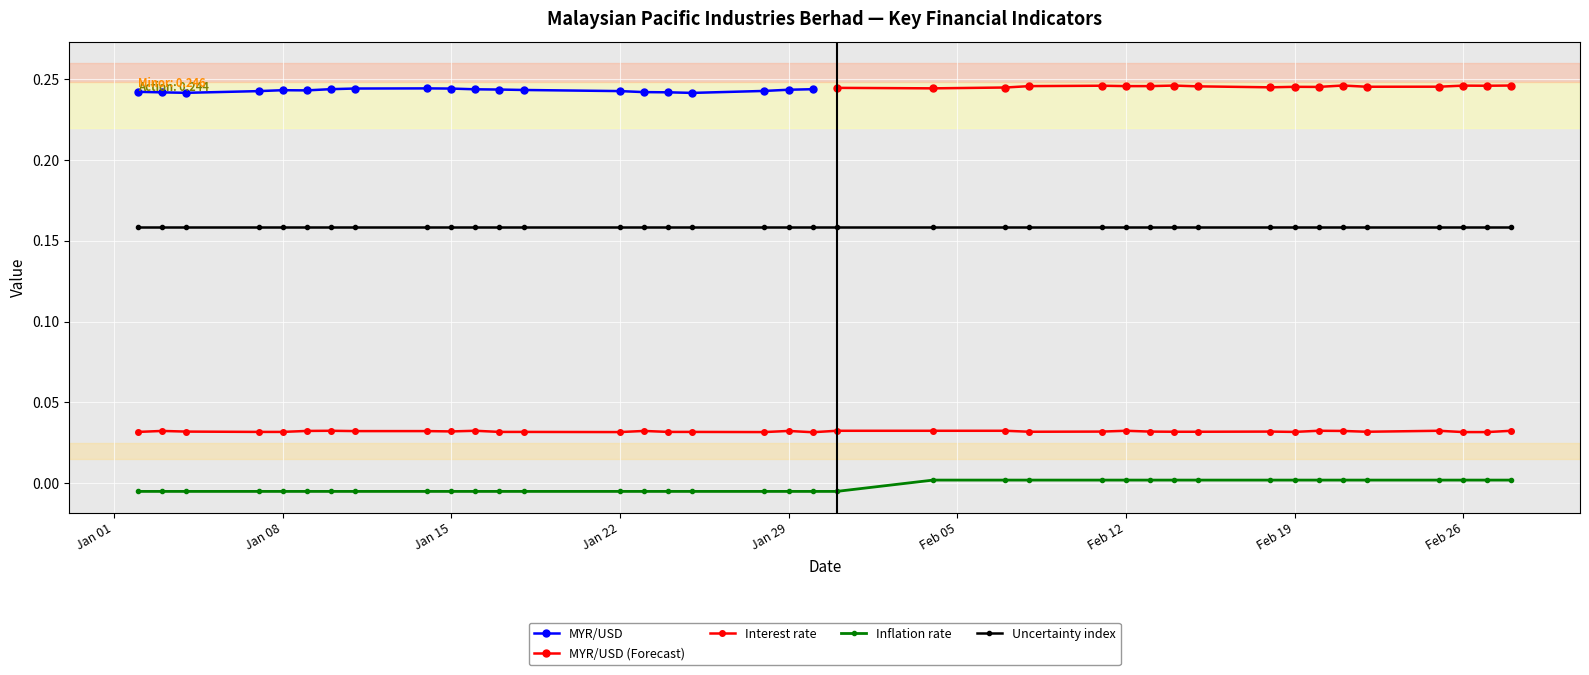

What is the sum of all Interest rate values?

1.2